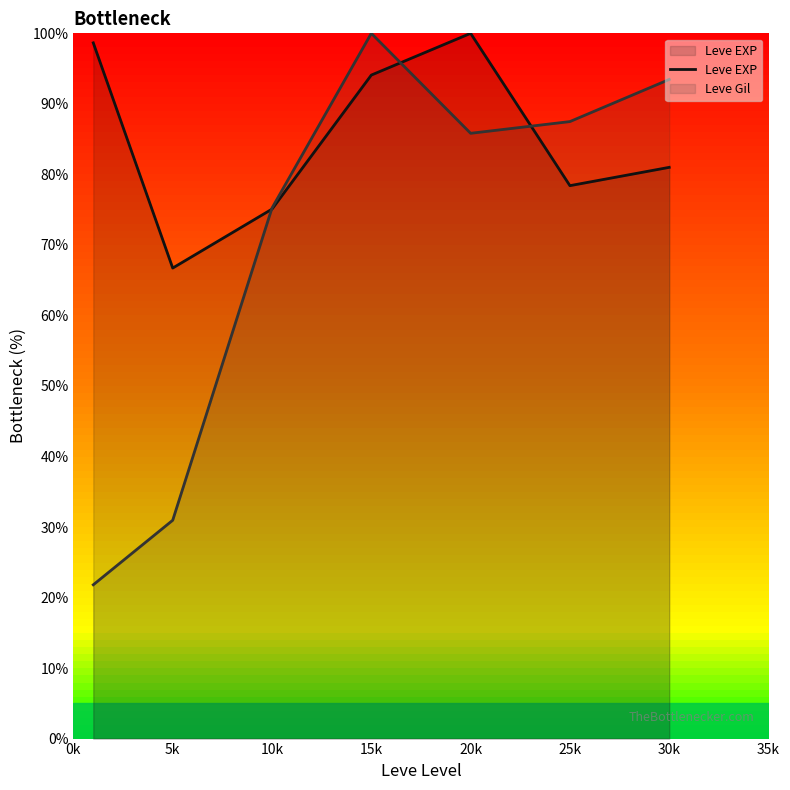

Does the chart have visible grid lines?

No